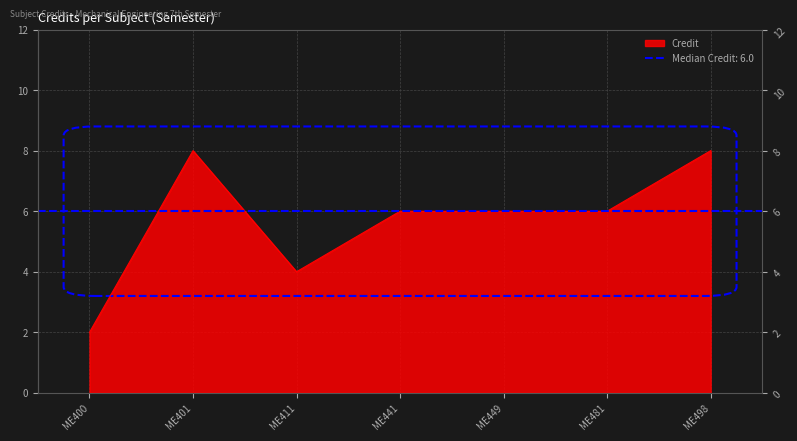

List the labels in order of value, smallest first.

1, 3, 4, 5, 6, 2, 7